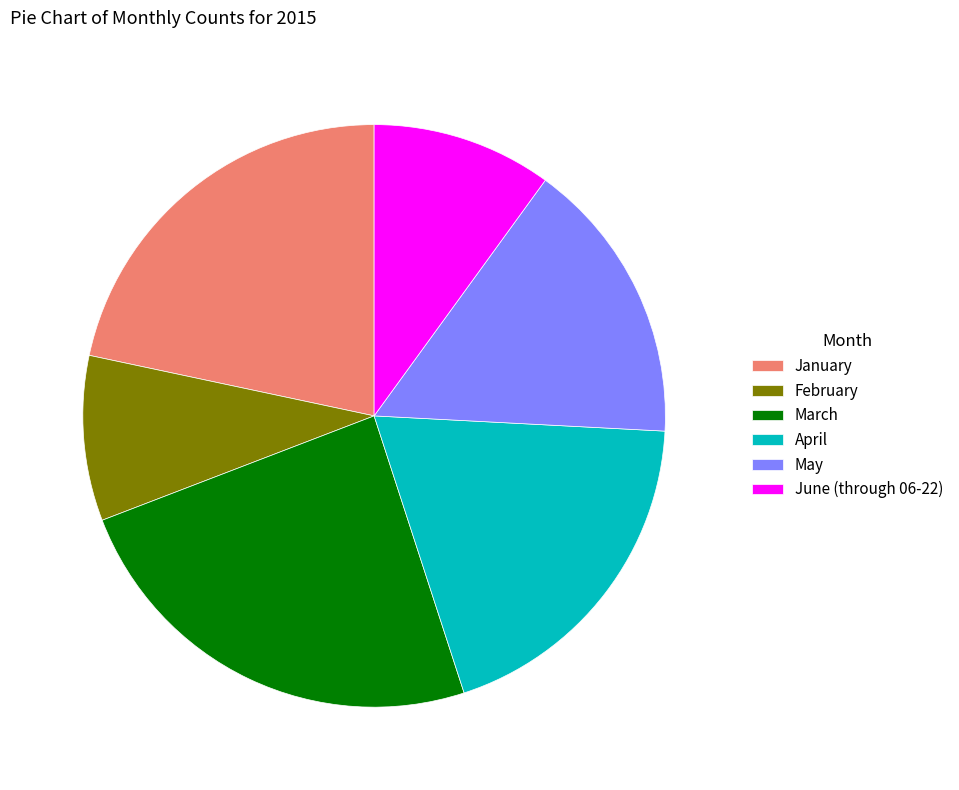

Count the number of slices in the pie.

6